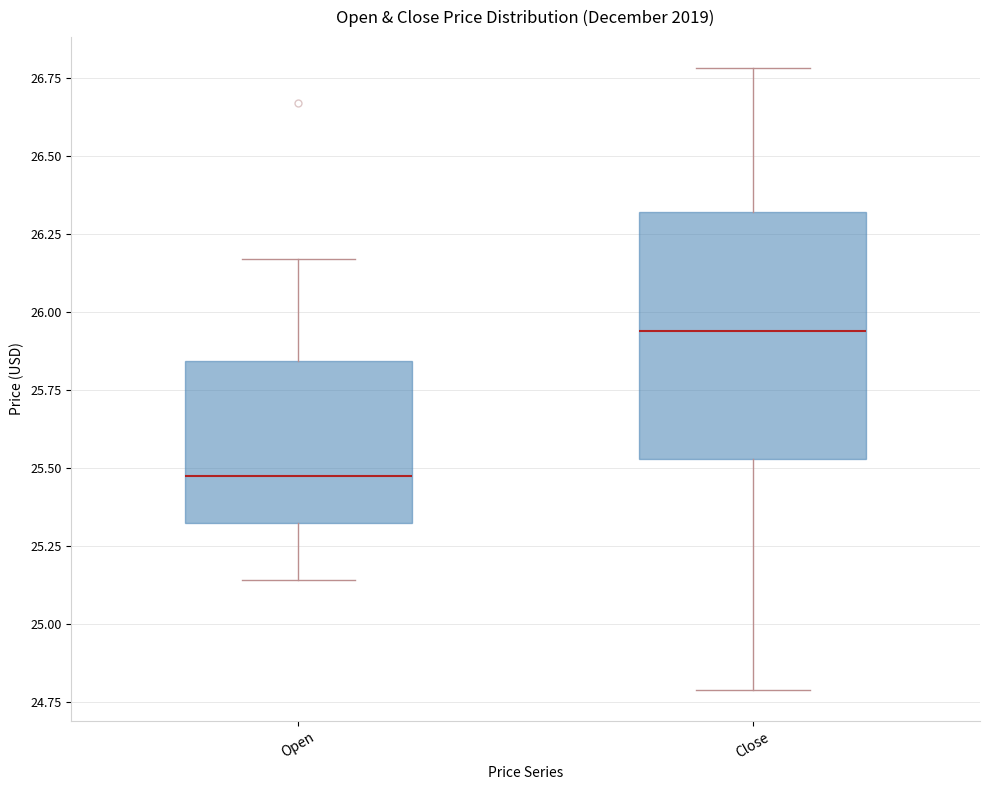

Which box's median line is the highest?

Close